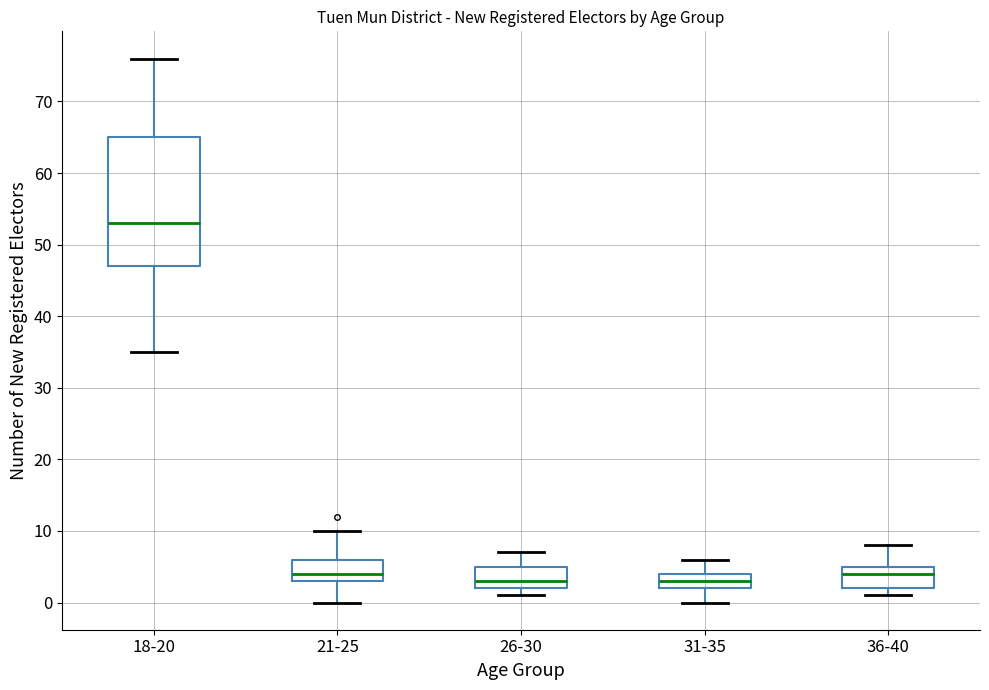

Reading left to right, read every box against the y-axis: the position of its median line, the range the box covers, and the ends of its whiskers. The values are not printed on the chart, so give them approximately, as read against the axis.

18-20: median 53, box 47 to 65, whiskers 35 to 76
21-25: median 4, box 3 to 6, whiskers 0 to 10
26-30: median 3, box 2 to 5, whiskers 1 to 7
31-35: median 3, box 2 to 4, whiskers 0 to 6
36-40: median 4, box 2 to 5, whiskers 1 to 8